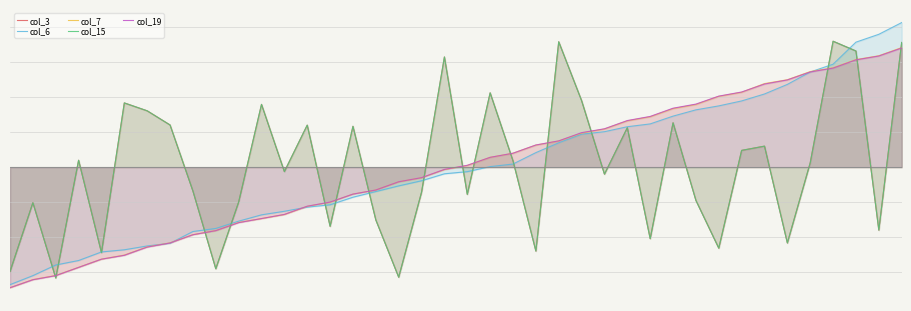

After their last crossing, which series has the higher values: col_19 or col_7?

col_7